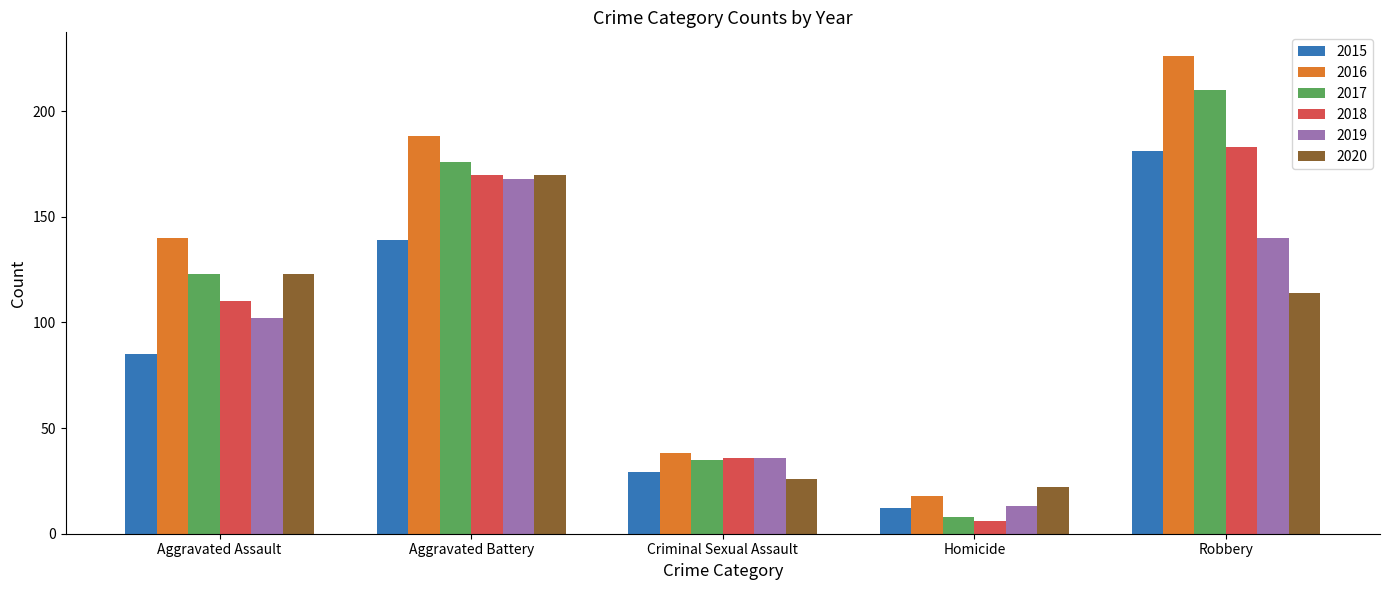

Is it true that 2020 equals 81 at Aggravated Assault?

False